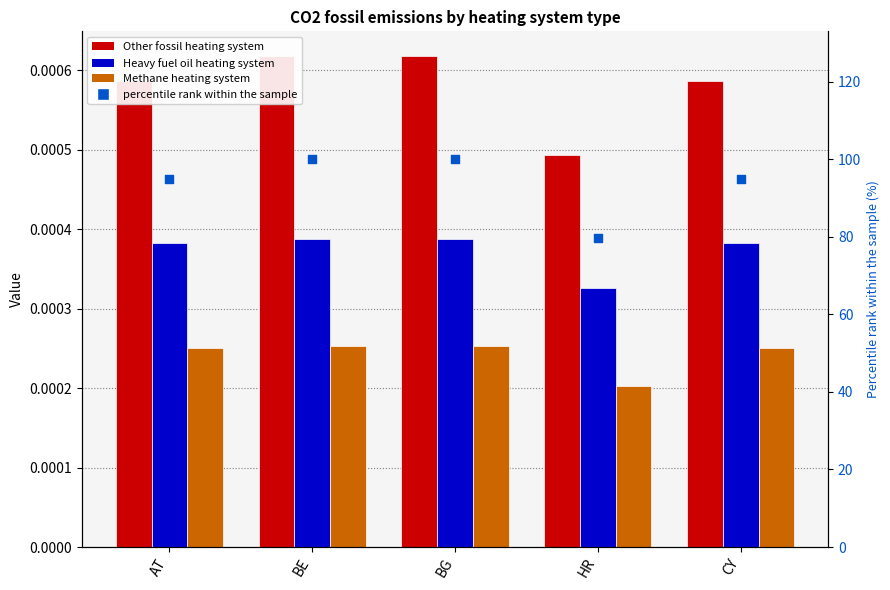

At how many categories does at least one series exceed 88?

4